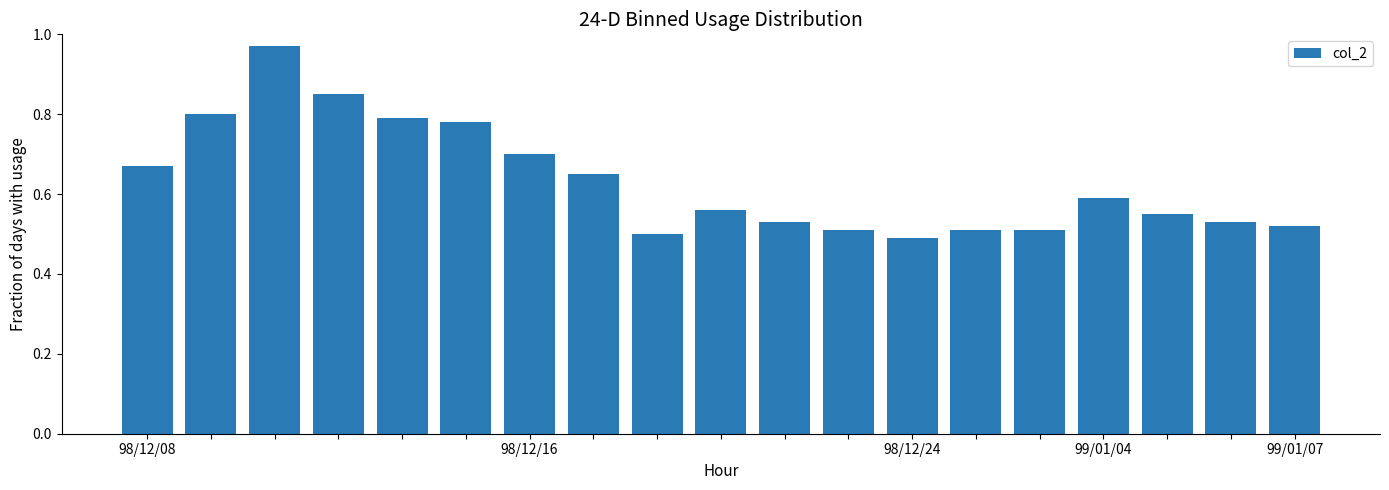

What is the sum of all values?

12.0